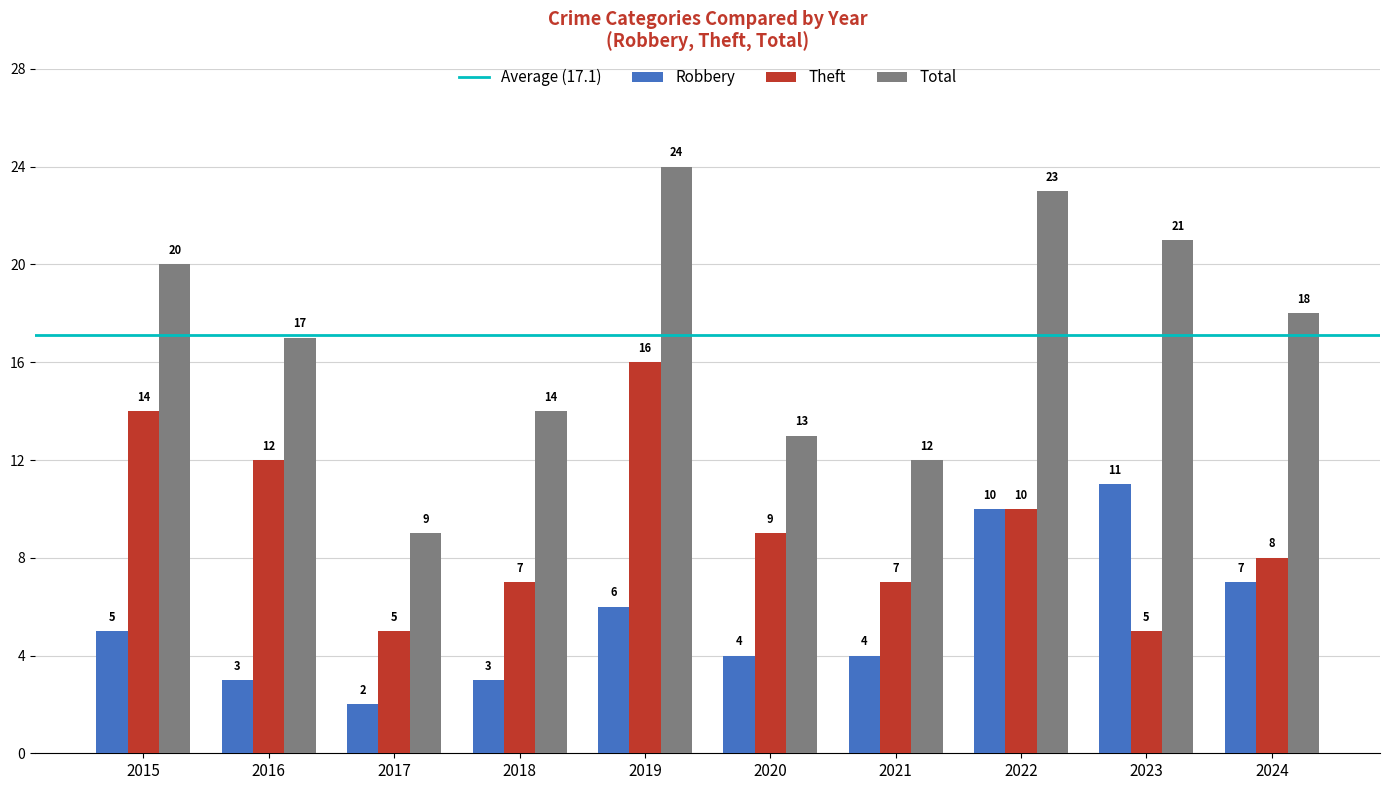

How many data points does each series have?

10